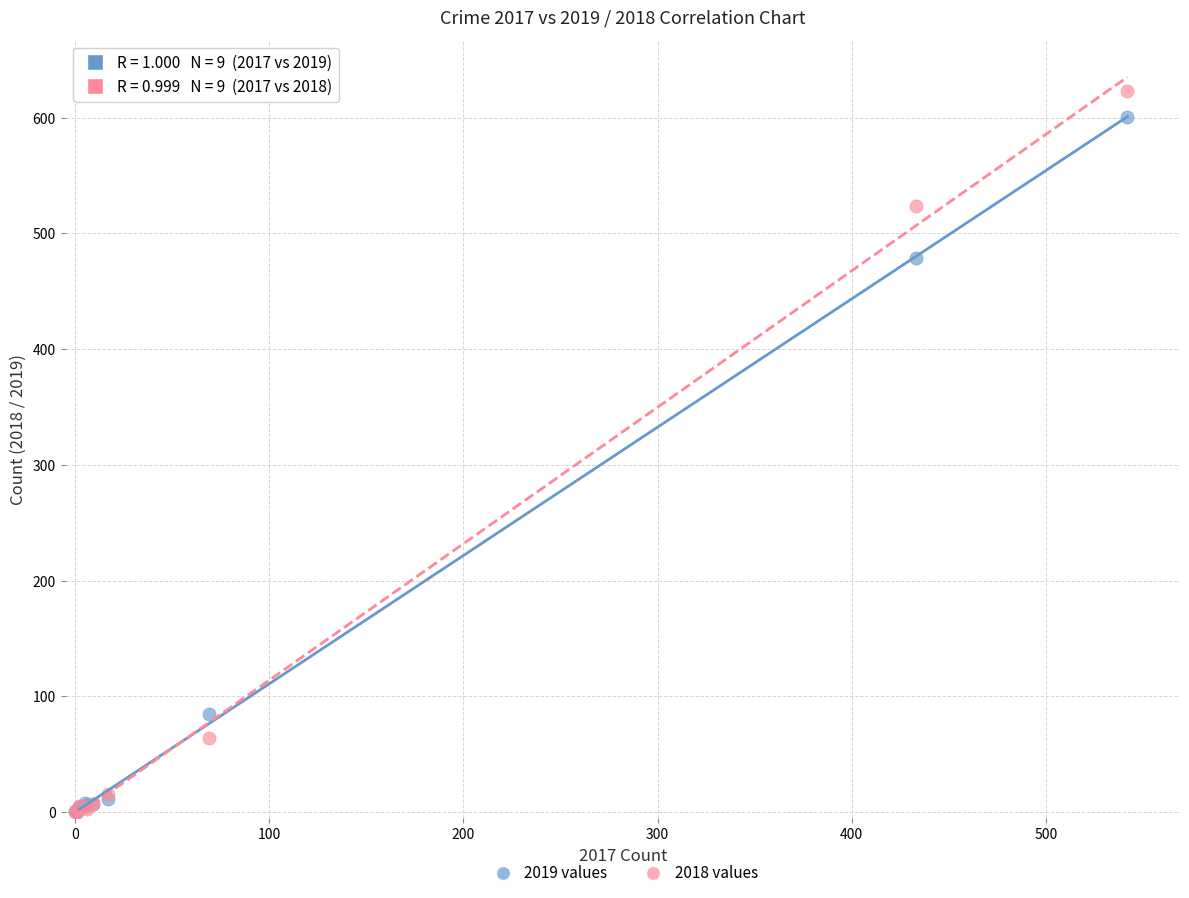

Across all series, what Y value is closest to 311?

479